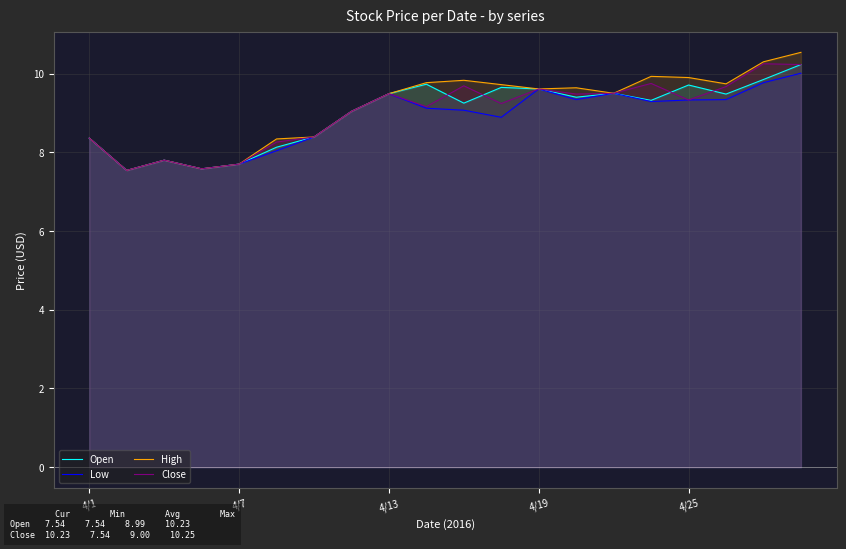

How many data points in Low are less than 9?

8